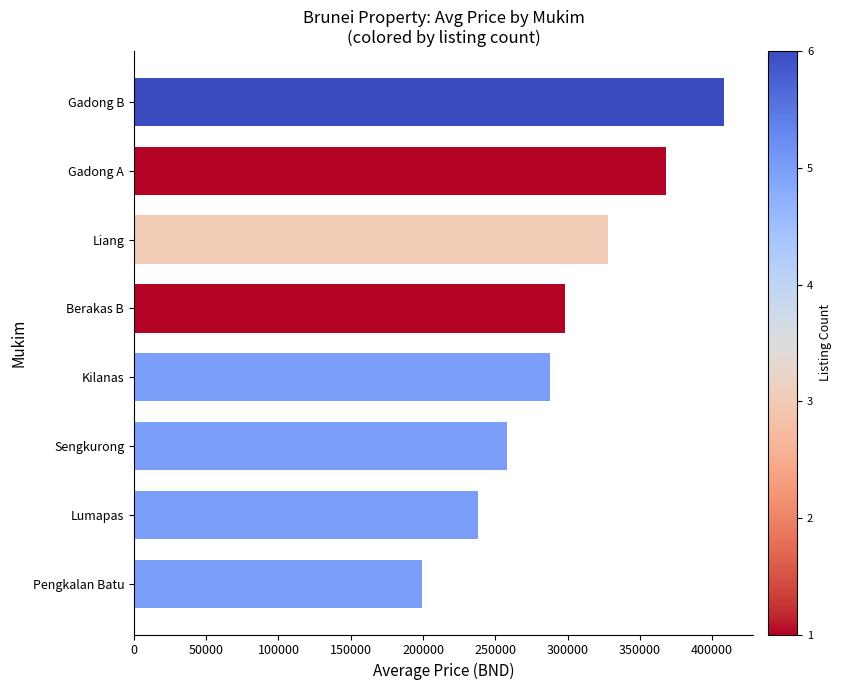

Rank the categories by value from lowest to highest.

Pengkalan Batu, Lumapas, Sengkurong, Kilanas, Berakas B, Liang, Gadong A, Gadong B